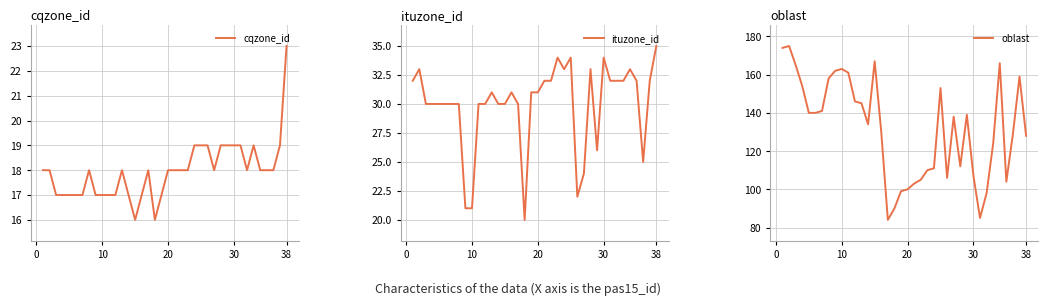

What is the highest value of the cqzone_id series?

23